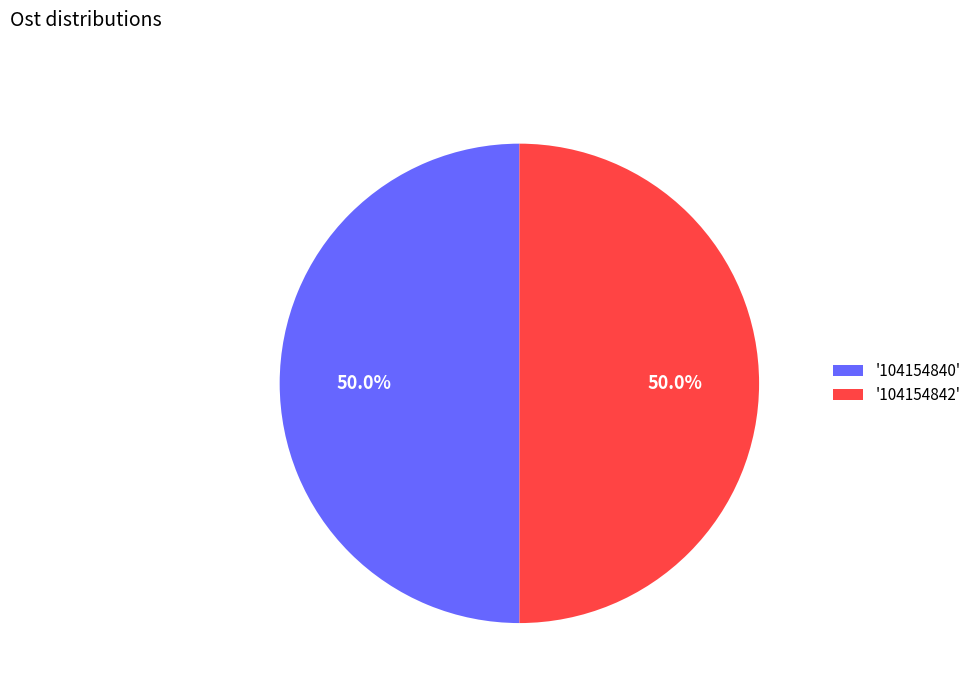

What is the ratio of the value at '104154842' to the value at '104154840'?

1.0